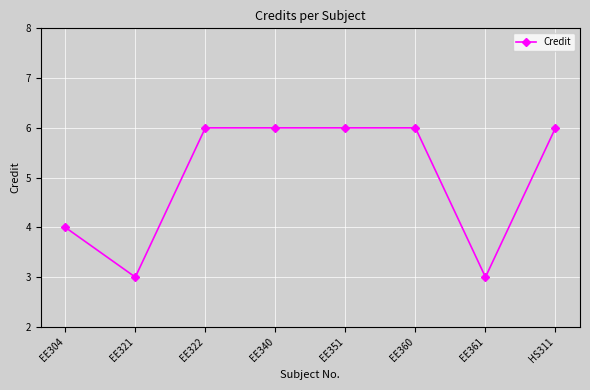

Reading left to right, extract all data points from this chart.

4	3	6	6	6	6	3	6